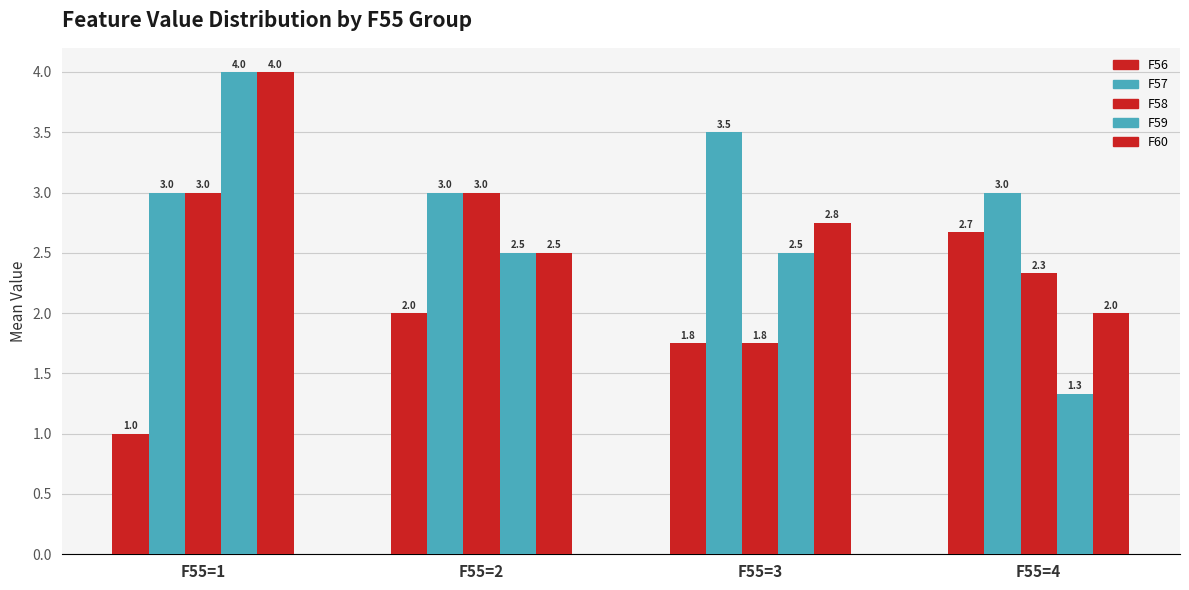

How many categories are shown in the chart?

4